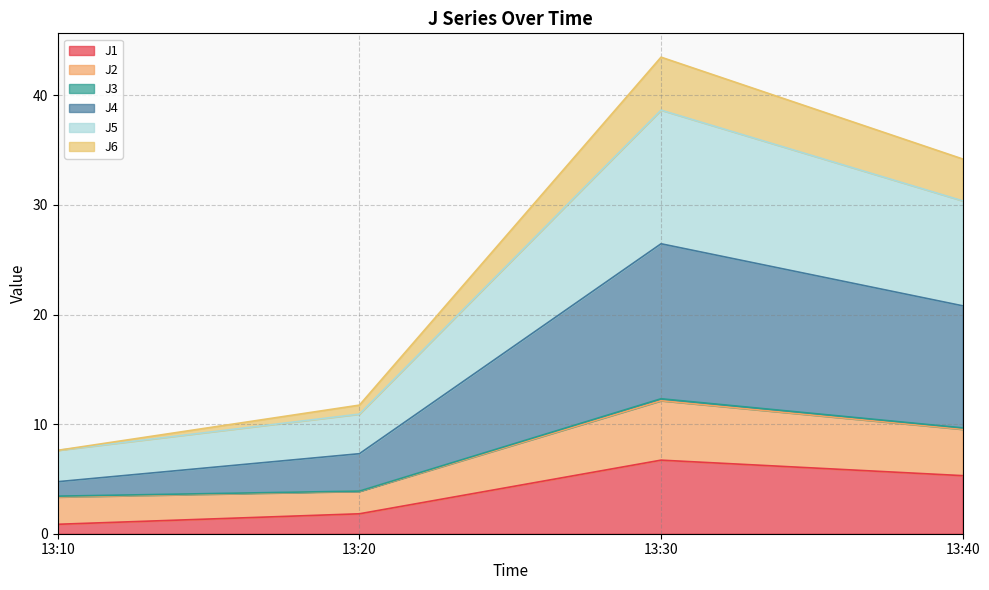

Which category has the highest value in the J2 series?

13:30